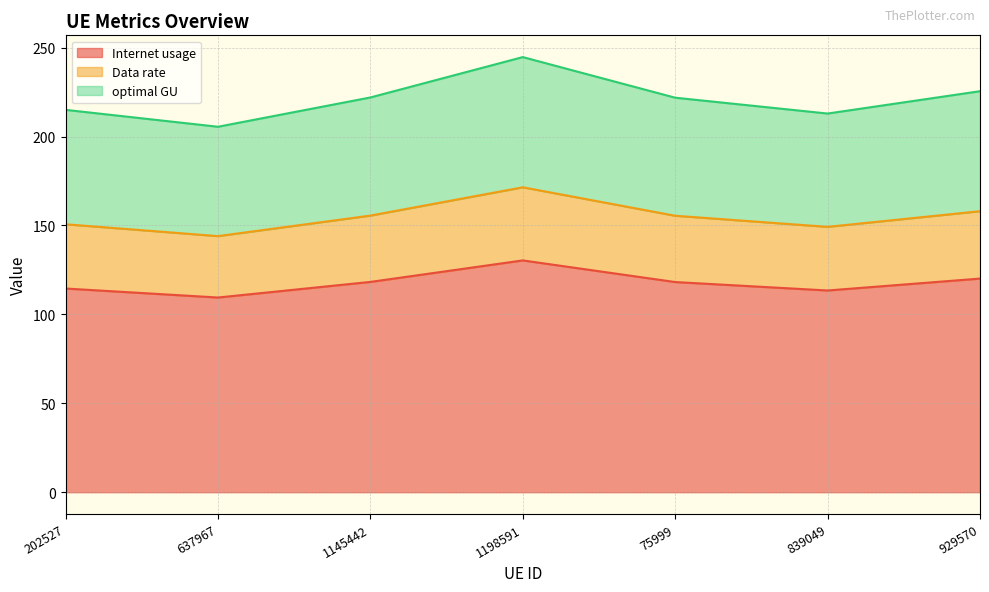

How many interior local peaks does the optimal GU series have?

1